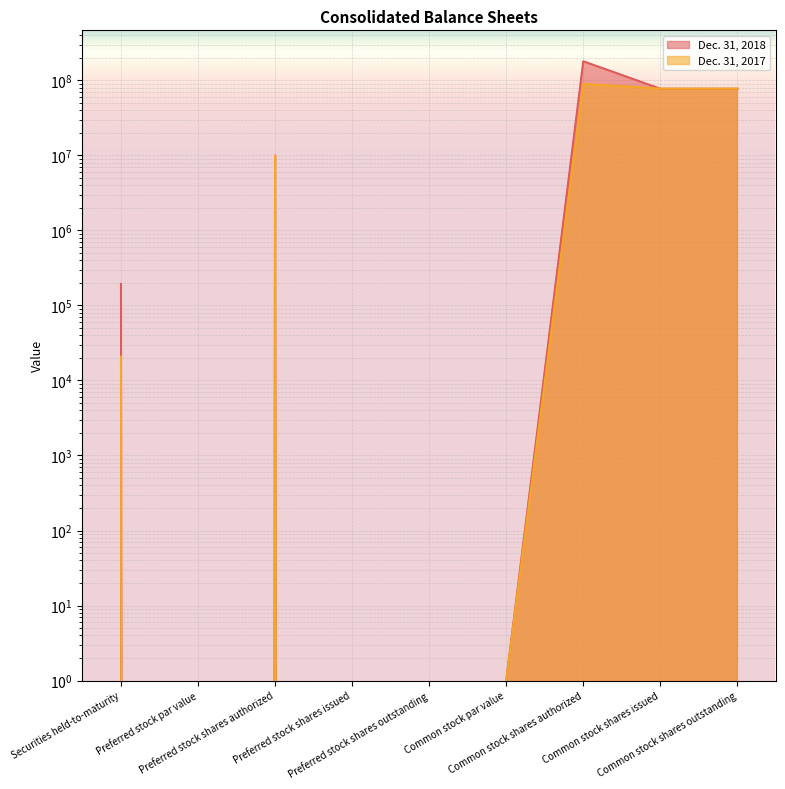

The Dec. 31, 2018 series shows 88079961 at Preferred stock shares issued. True or false?

False